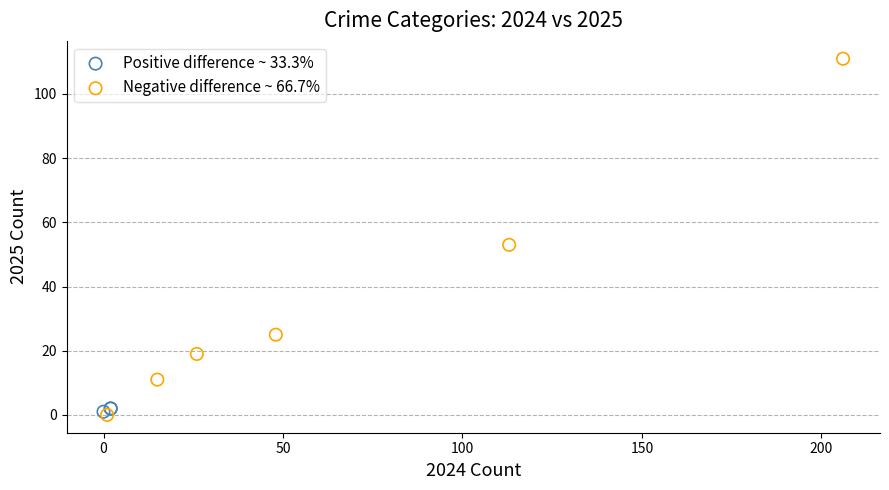

Which series reaches the maximum Y coordinate?

Negative difference ~ 66.7%